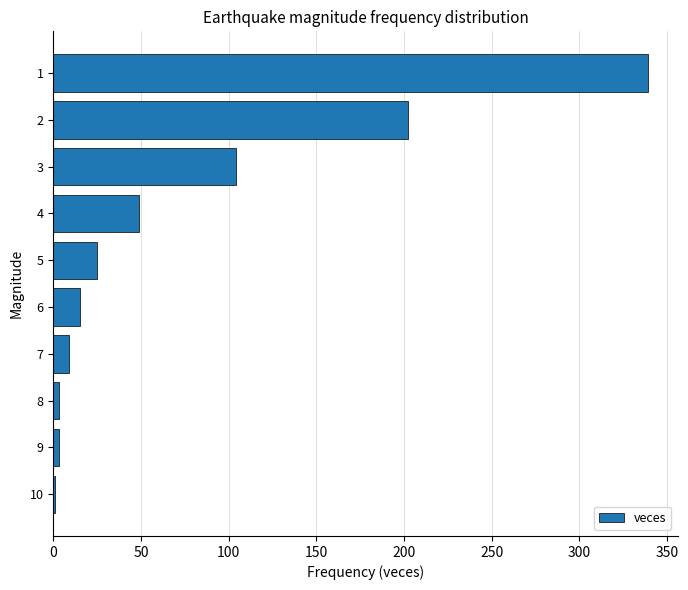

What is the greatest value displayed?

339